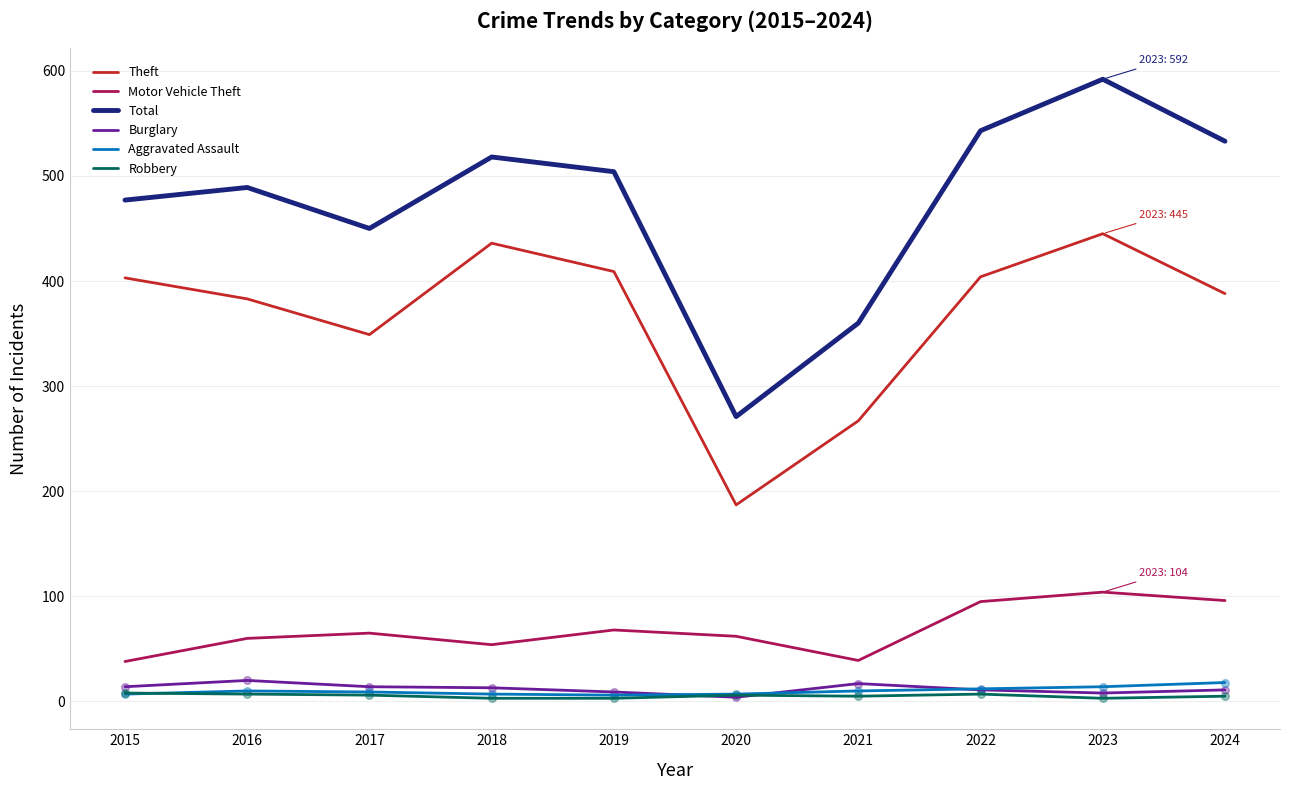

Which series changed the most between 2020 and 2021?

Total